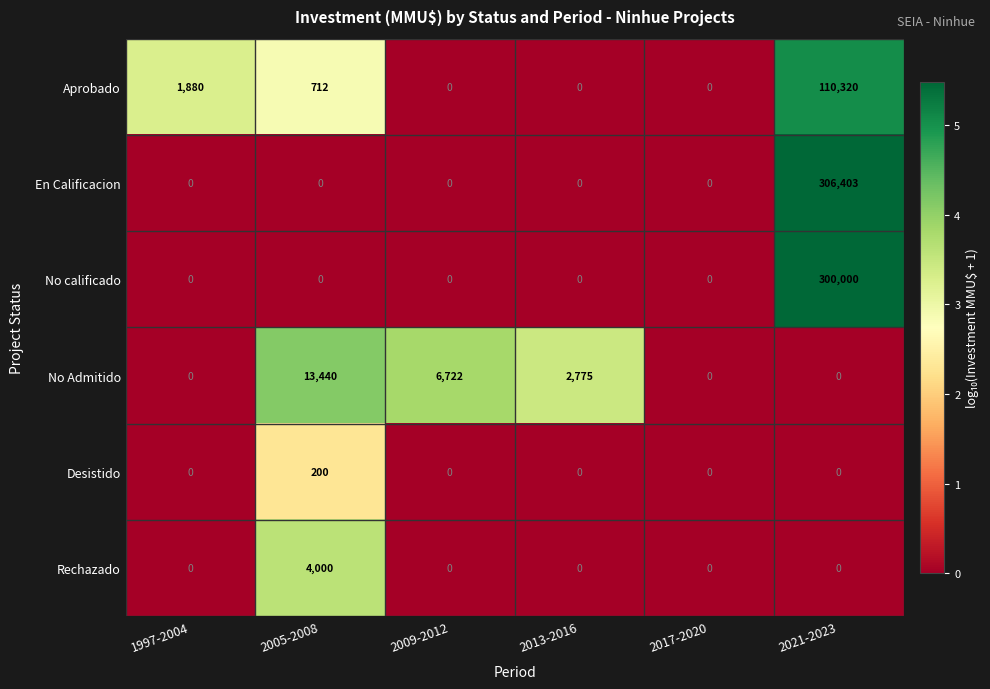

At which category is the sum across all series the highest?

2021-2023